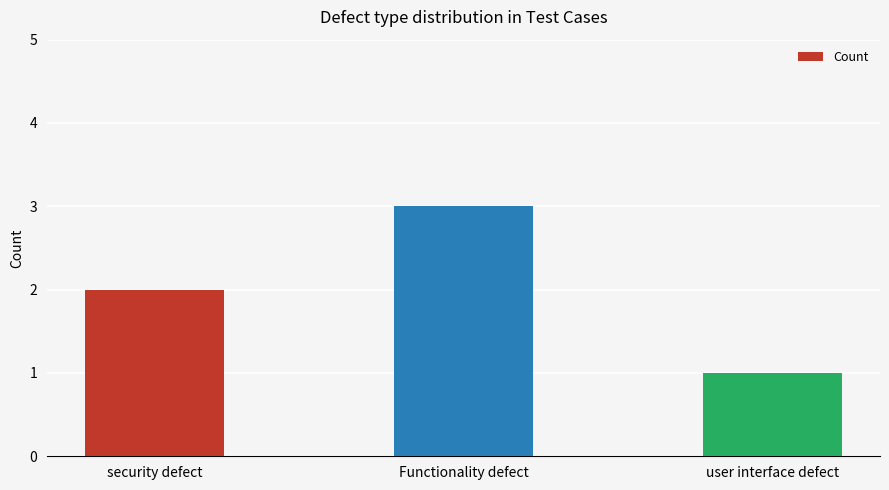

What is the smallest value displayed?

1